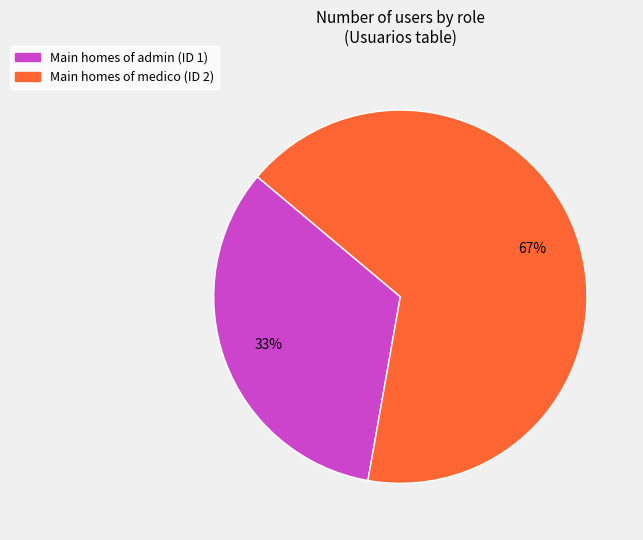

Is there a majority slice in this chart?

Yes